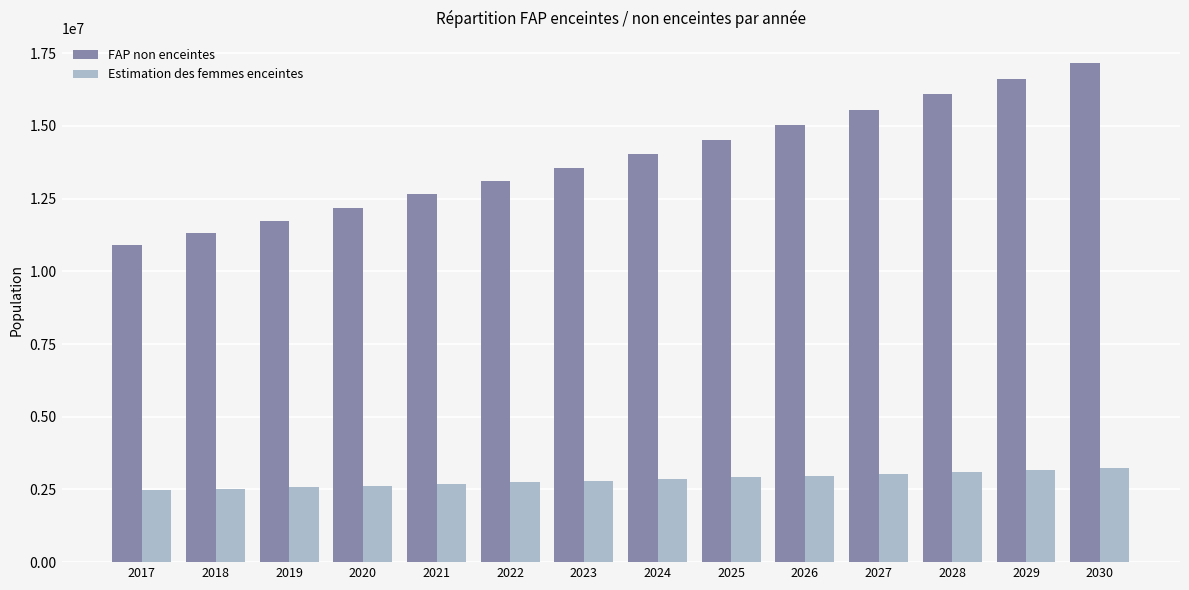

How many groups of bars are there?

14